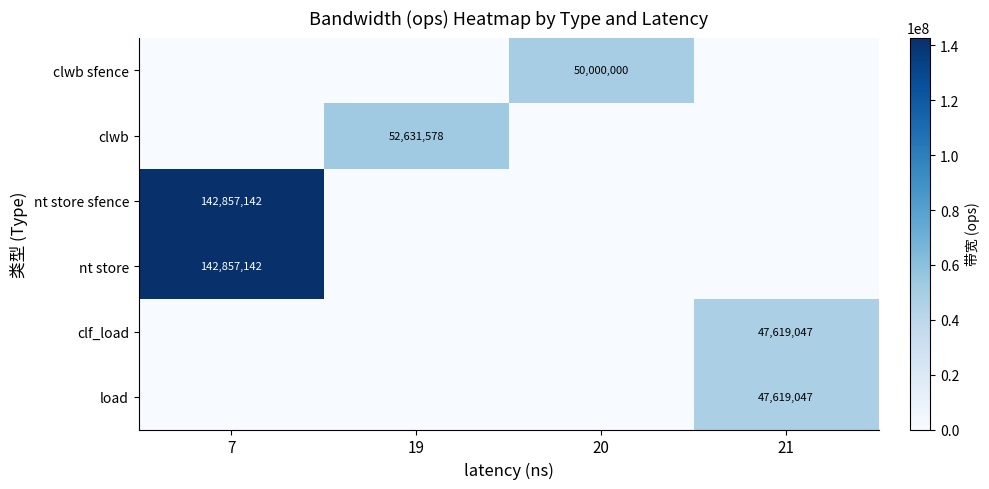

True or false: clf_load has a value of 13540384 at 21.

False